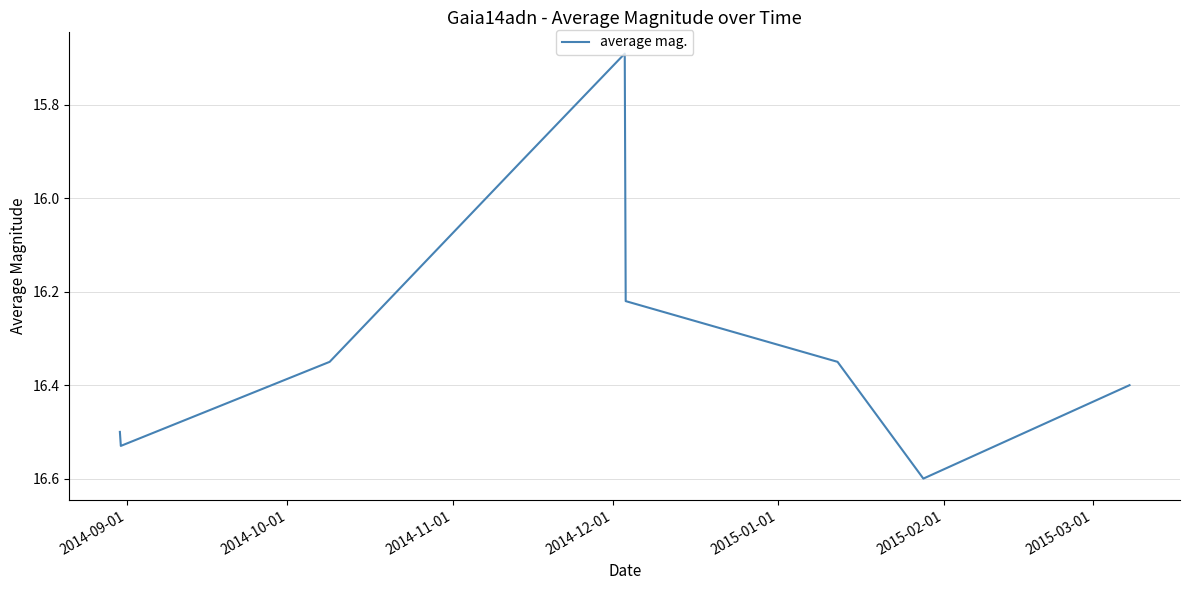

What is the difference between the maximum and minimum values?

0.9